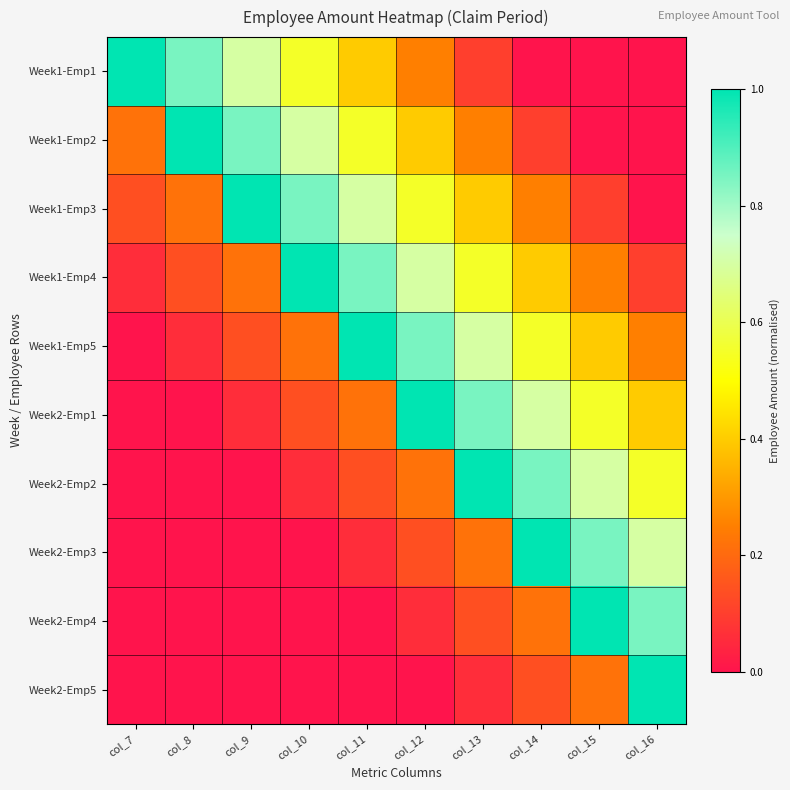

How many series are shown in this chart?

10